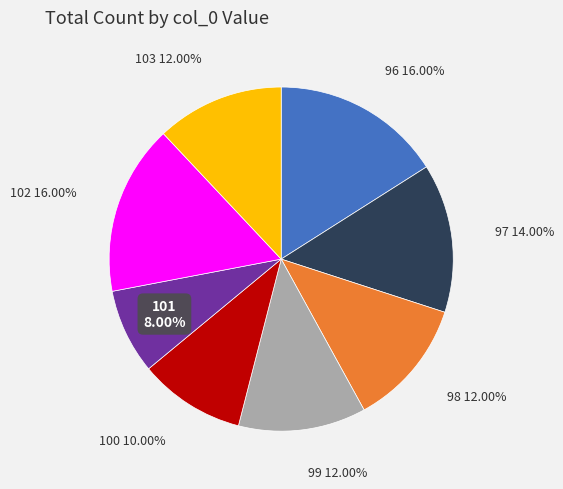

Combined, do 99 and 96 account for over 50%?

No